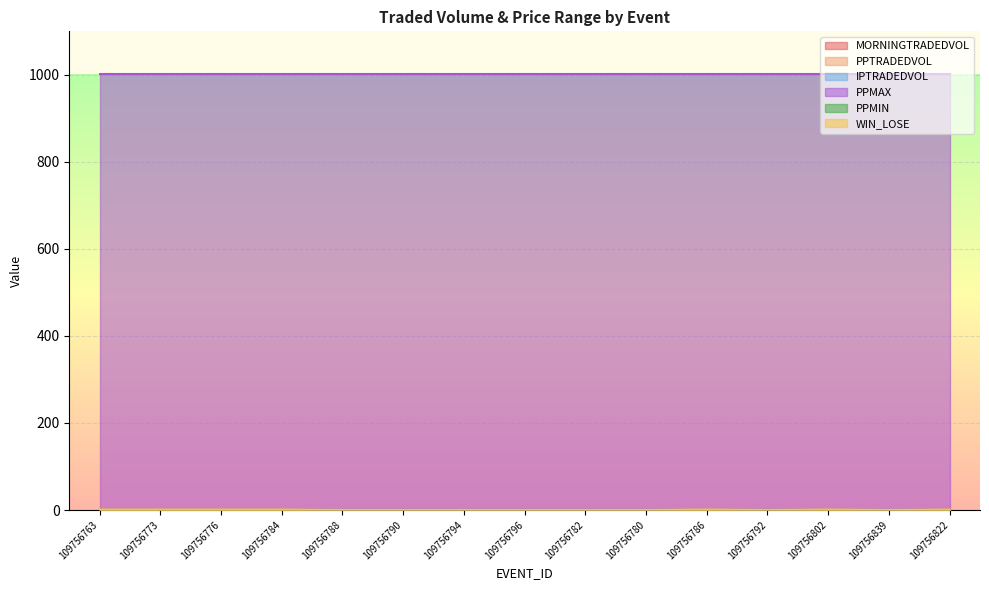

Which label corresponds to the largest value in the chart?

109756763